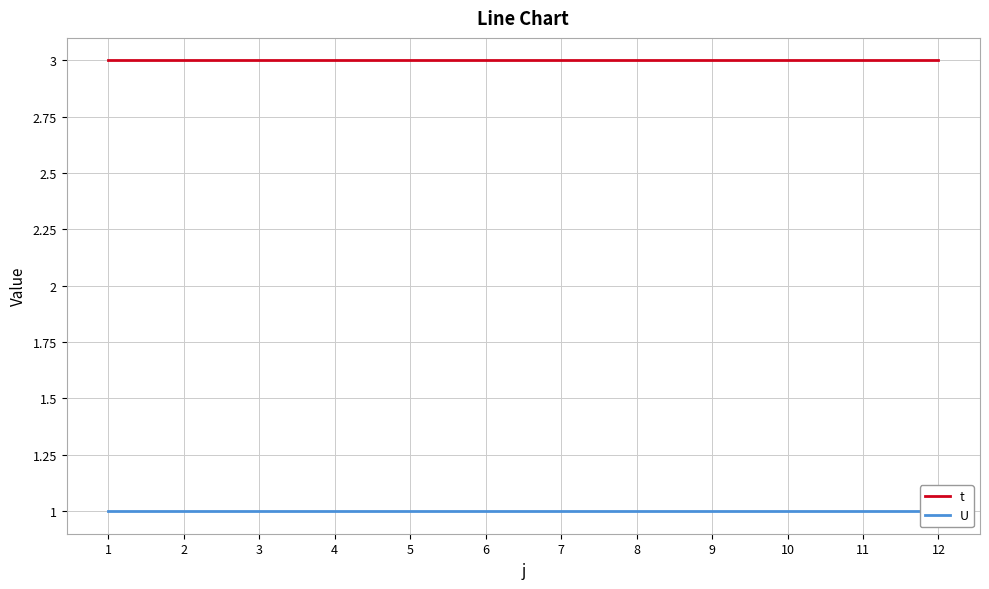

What is the sum of the U values at 4 and 3?

2